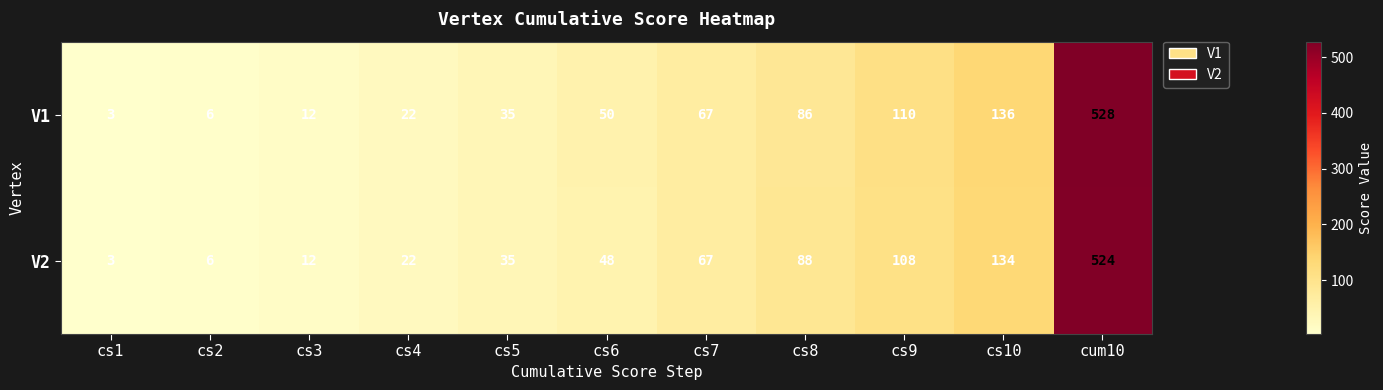

At how many categories does at least one series exceed 105?

3